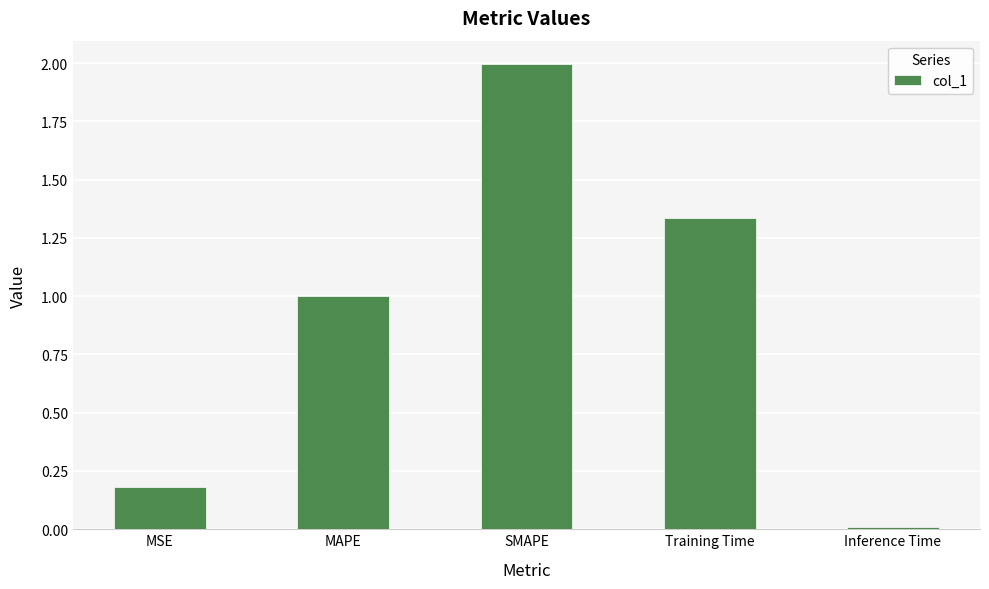

Rank the categories by value from lowest to highest.

Inference Time, MSE, MAPE, Training Time, SMAPE